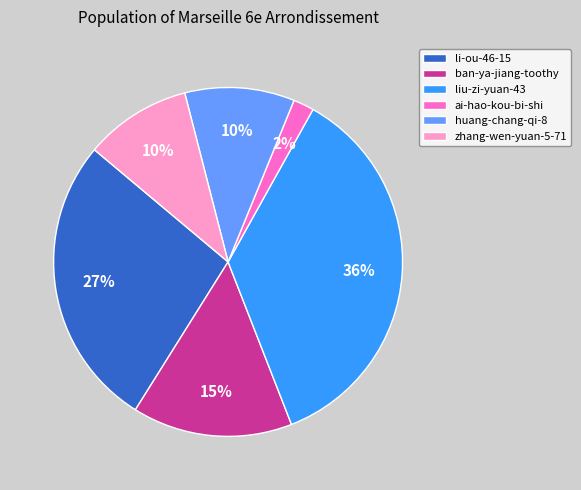

Does any single category account for the majority?

No